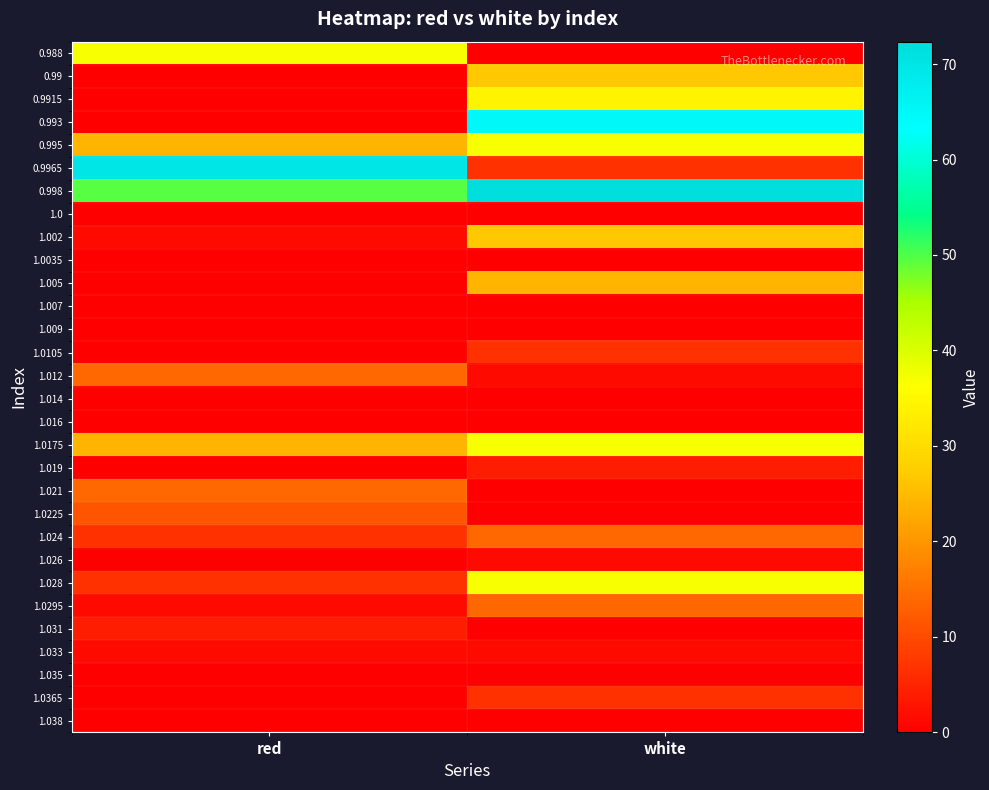

What is the total value across all series at red?

265.9